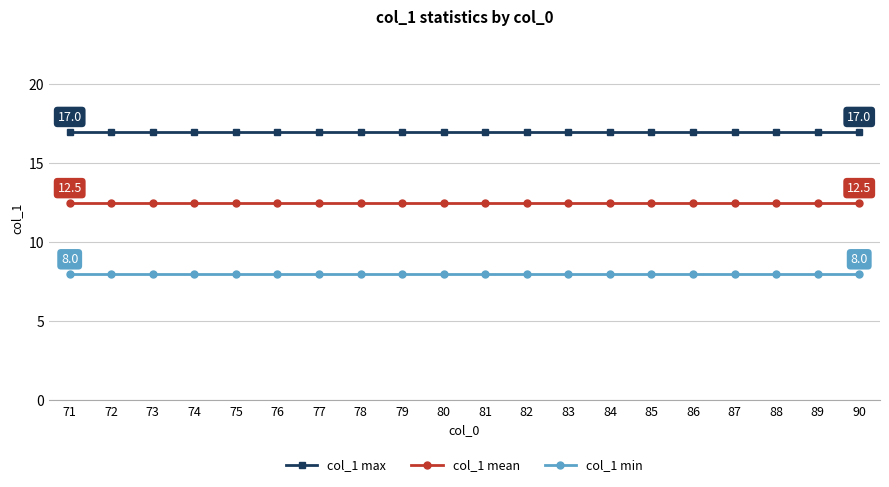

What is the value of the col_1 min point at the 4th from the left?

8.0